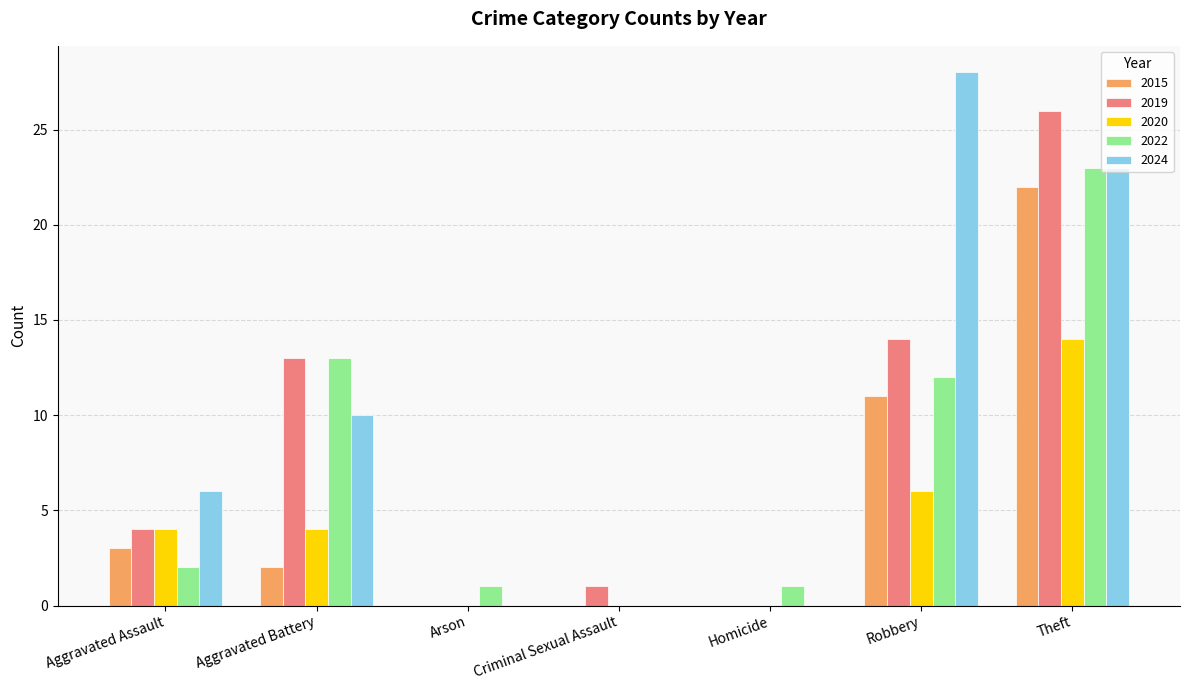

The 2024 series shows 10 at Aggravated Battery. True or false?

True